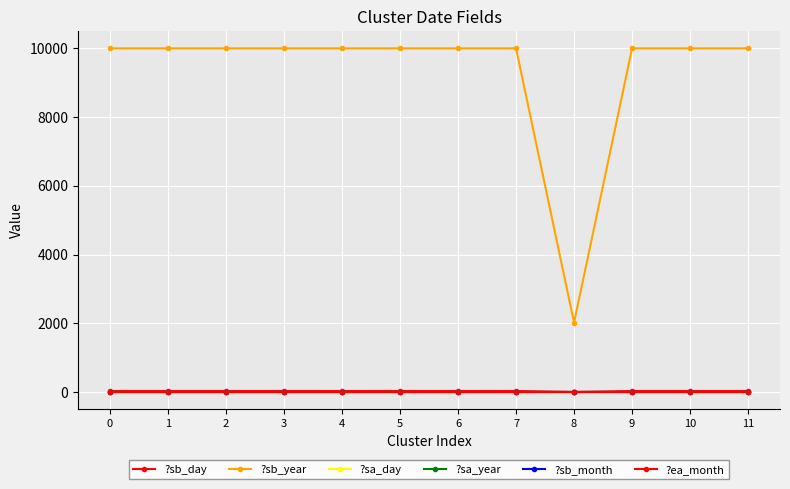

Is the value of ?sb_day at 5 greater than the value of ?sb_month at 6?

Yes